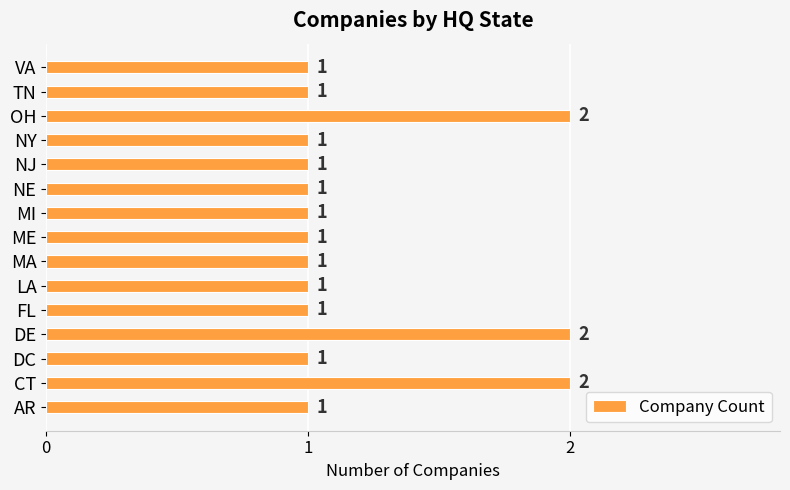

Count the number of data series in this chart.

1